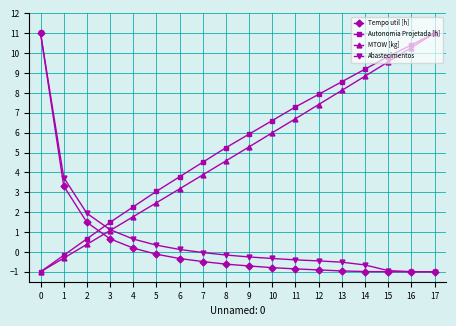

How many data points in MTOW [kg] are above 5?

9